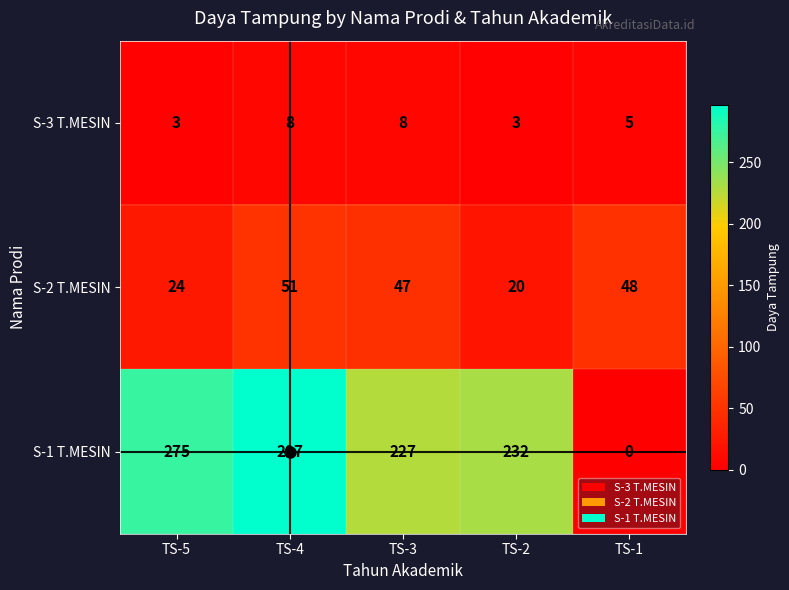

What is the difference between the maximum and minimum values in the S-3 T.MESIN series?

5